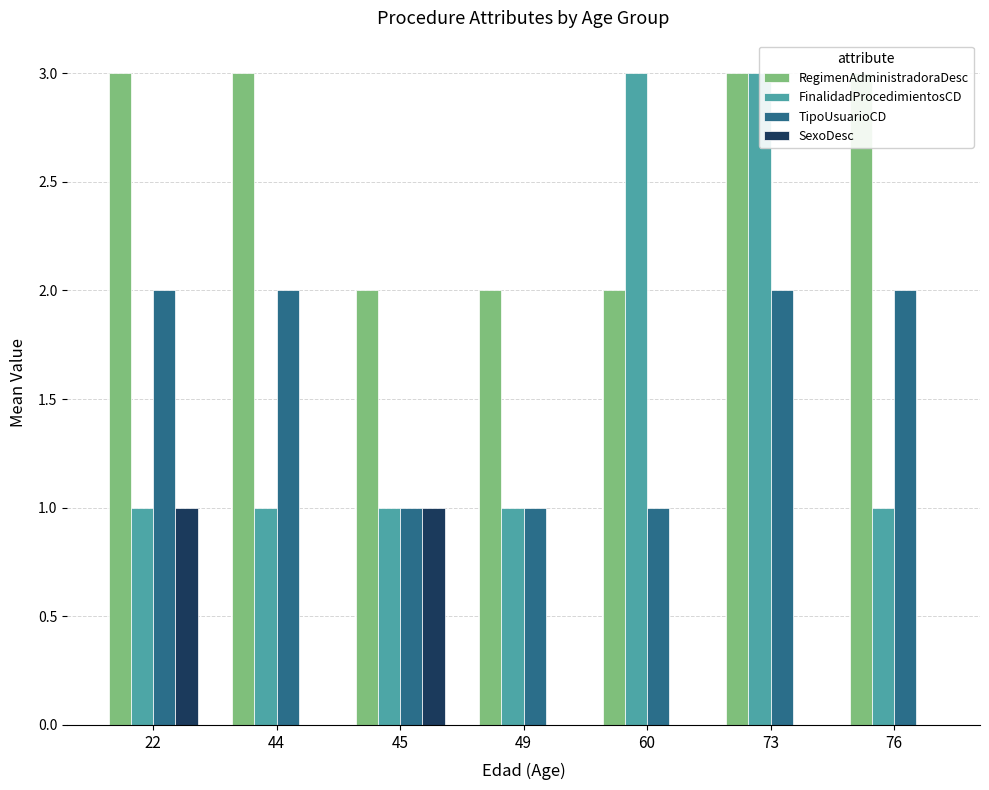

At which category is the sum across all series the highest?

73